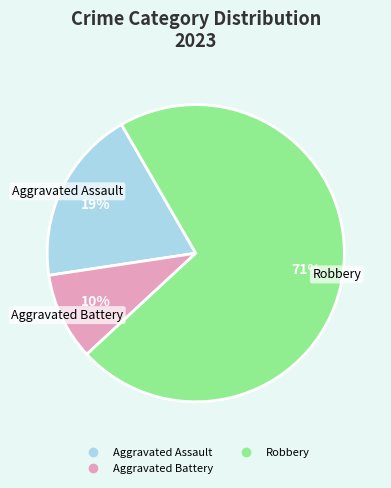

How many segments does this pie chart have?

3